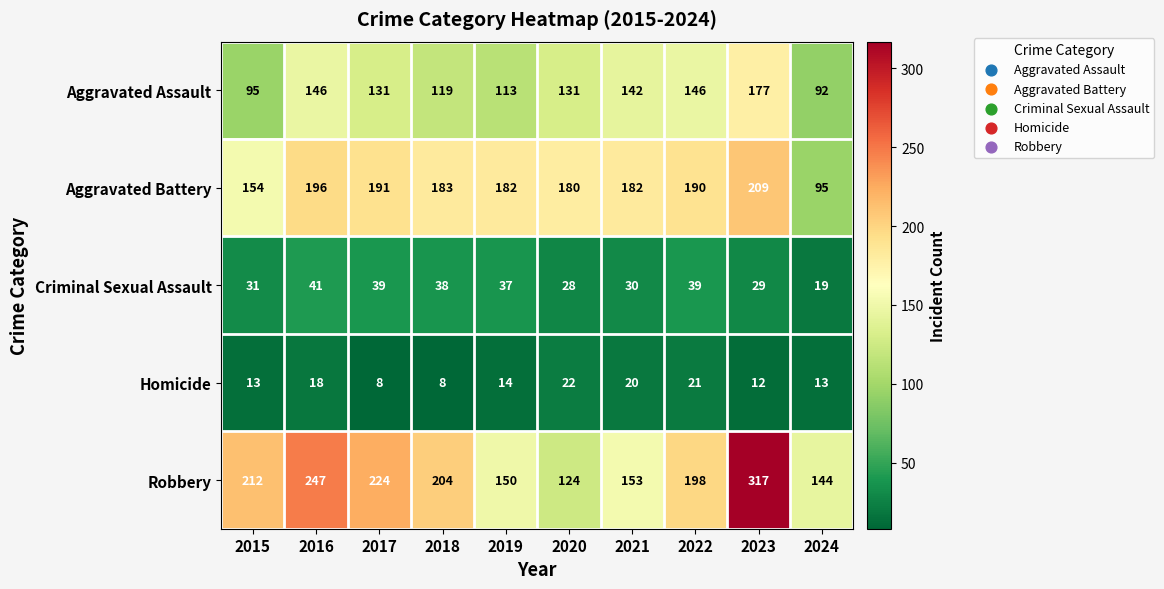

What is the difference between the highest and lowest values at 2016?

229